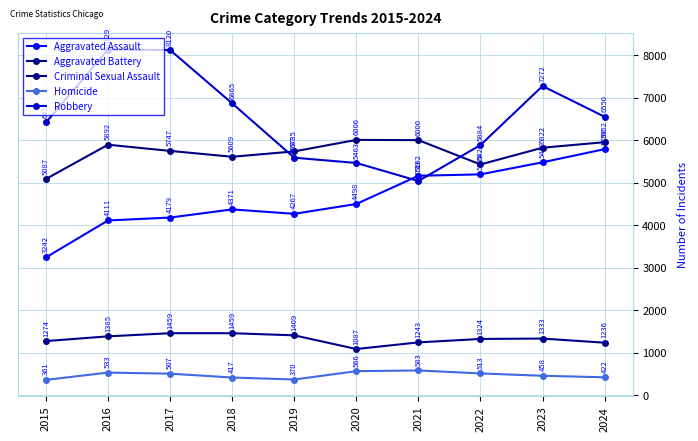

What is the maximum value shown in the chart?

8129